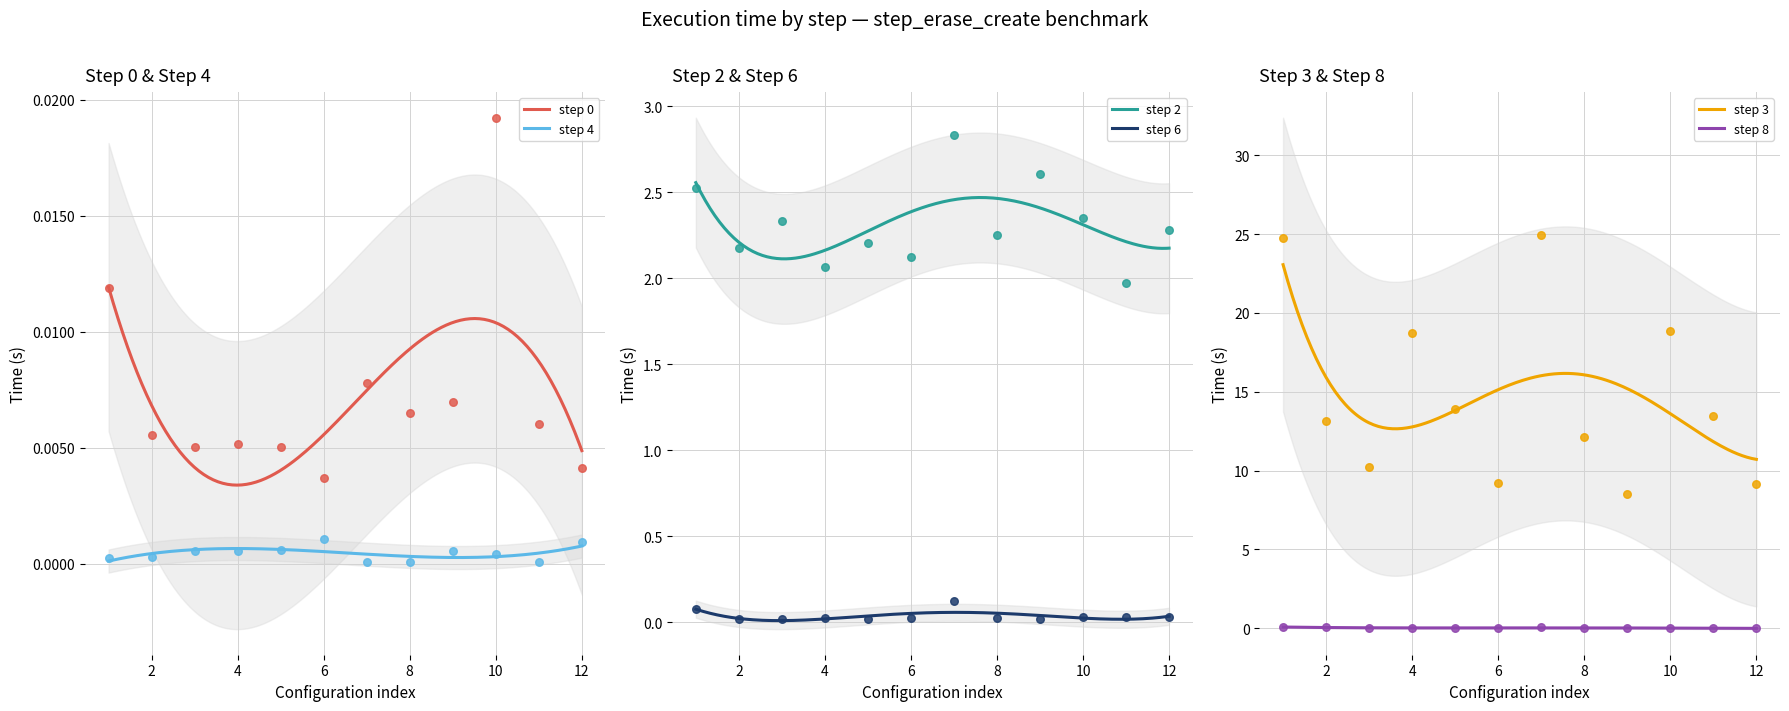

True or false: step 0 and step 4 intersect in this chart.

False